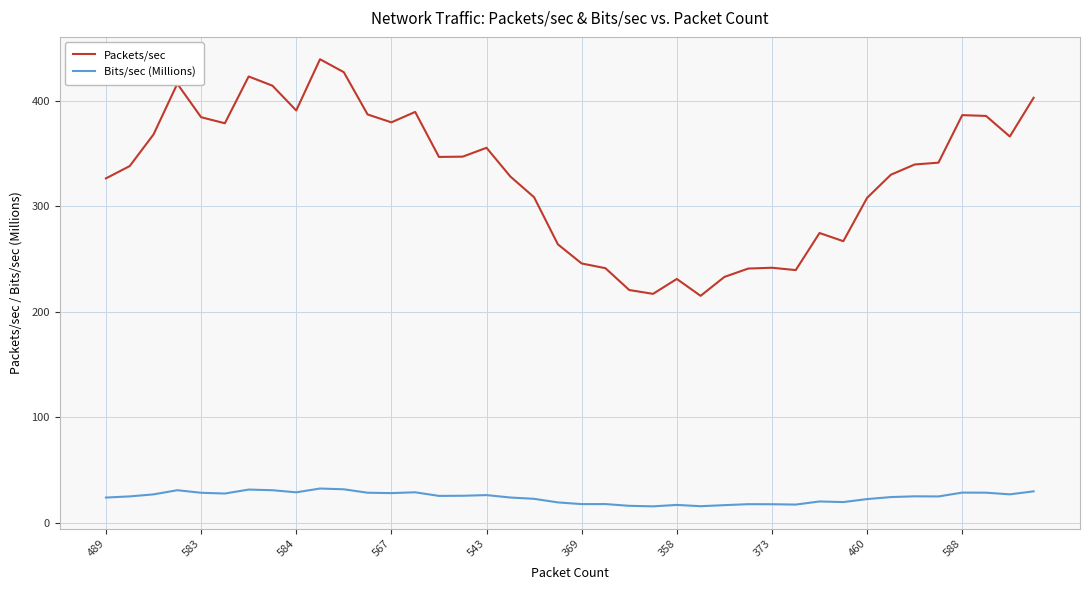

How many lines are shown in the chart?

2